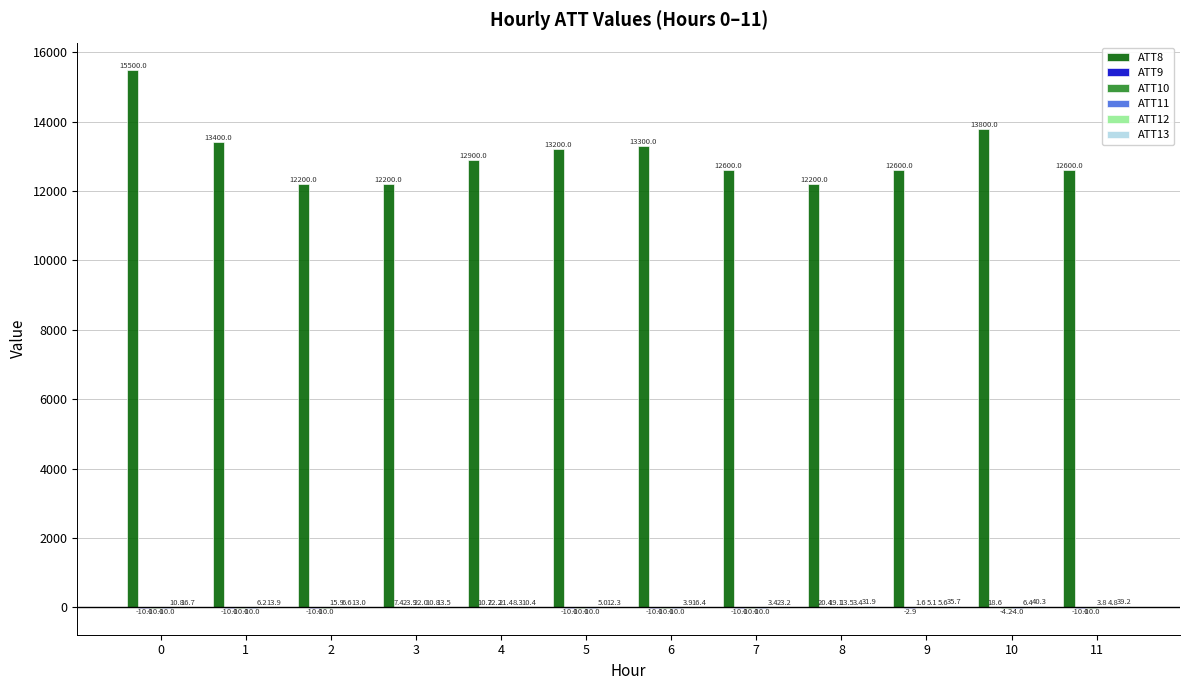

What is the total value across all series at 2?

12215.5